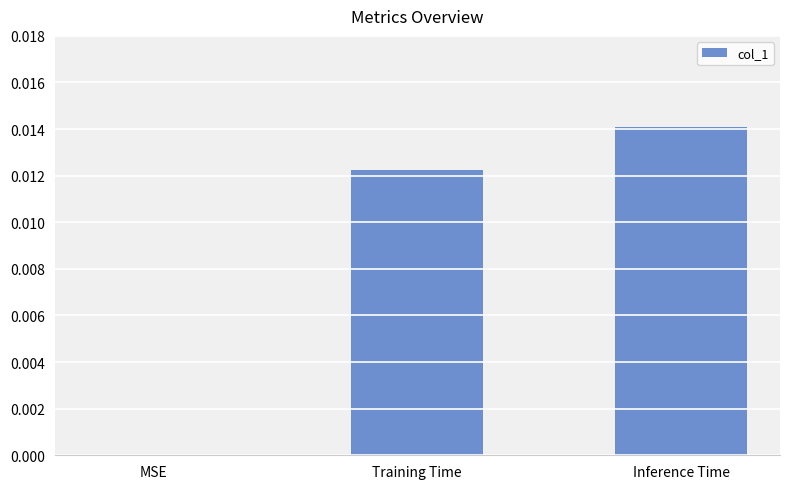

The value at MSE is 0.0. True or false?

True